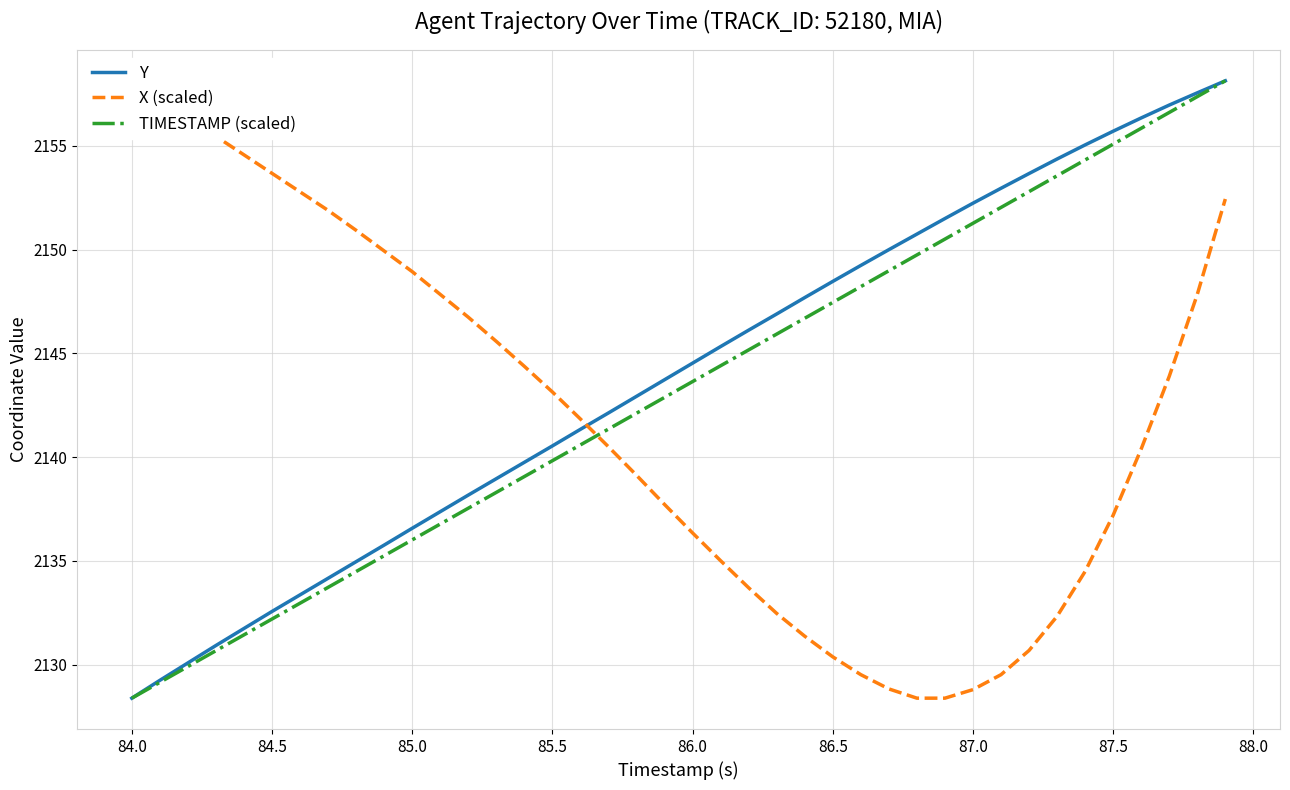

What is the greatest value displayed?

2158.1